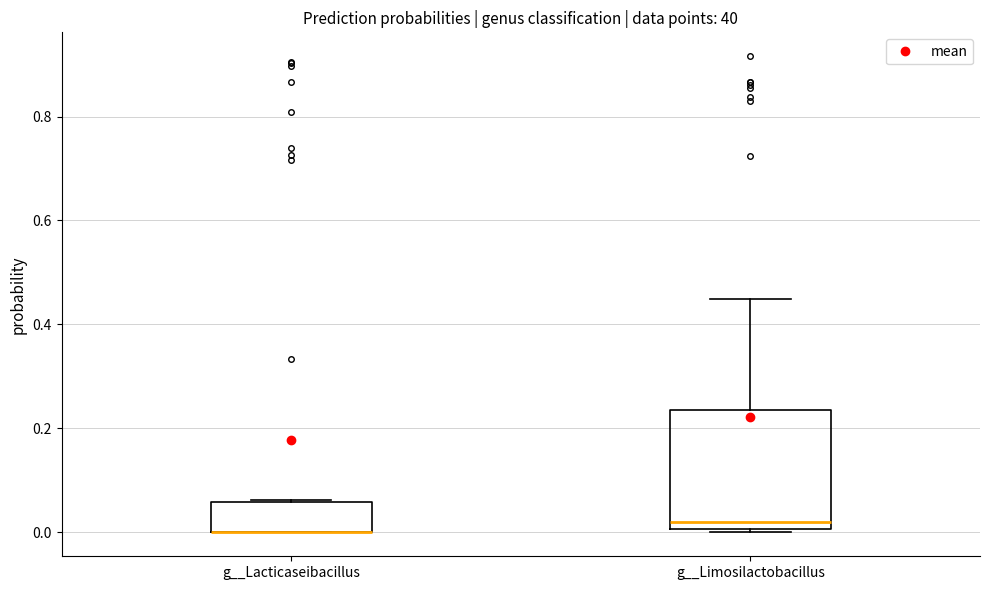

Where is the lower edge of the box for g__Limosilactobacillus on the y-axis? The values are not printed on the chart, so give them approximately, as read against the axis.

0.00